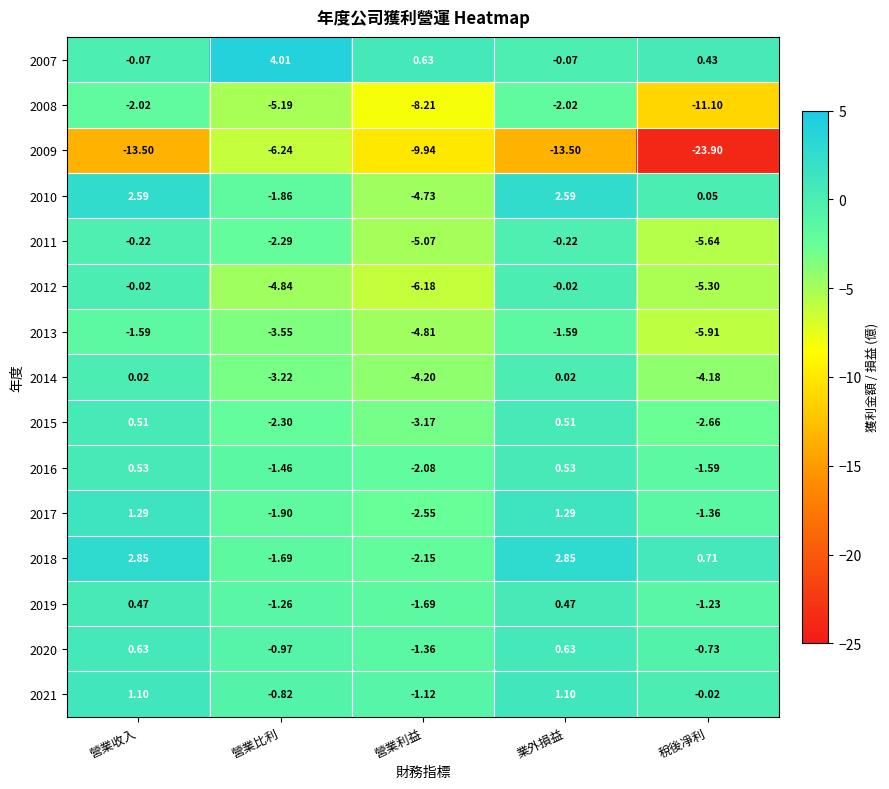

At which label does 2011 first exceed -2?

營業收入